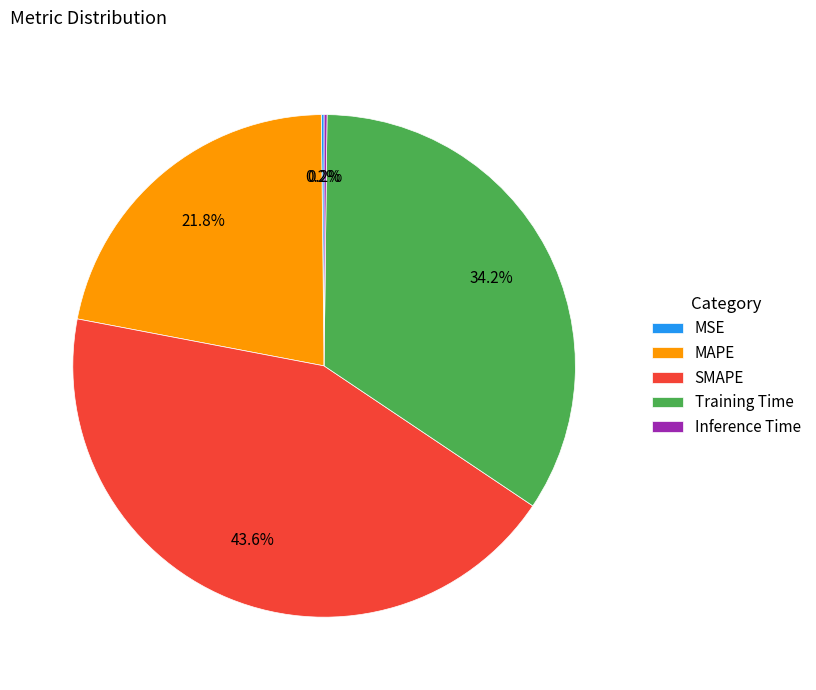

Is it true that MAPE is 31% of the pie?

False